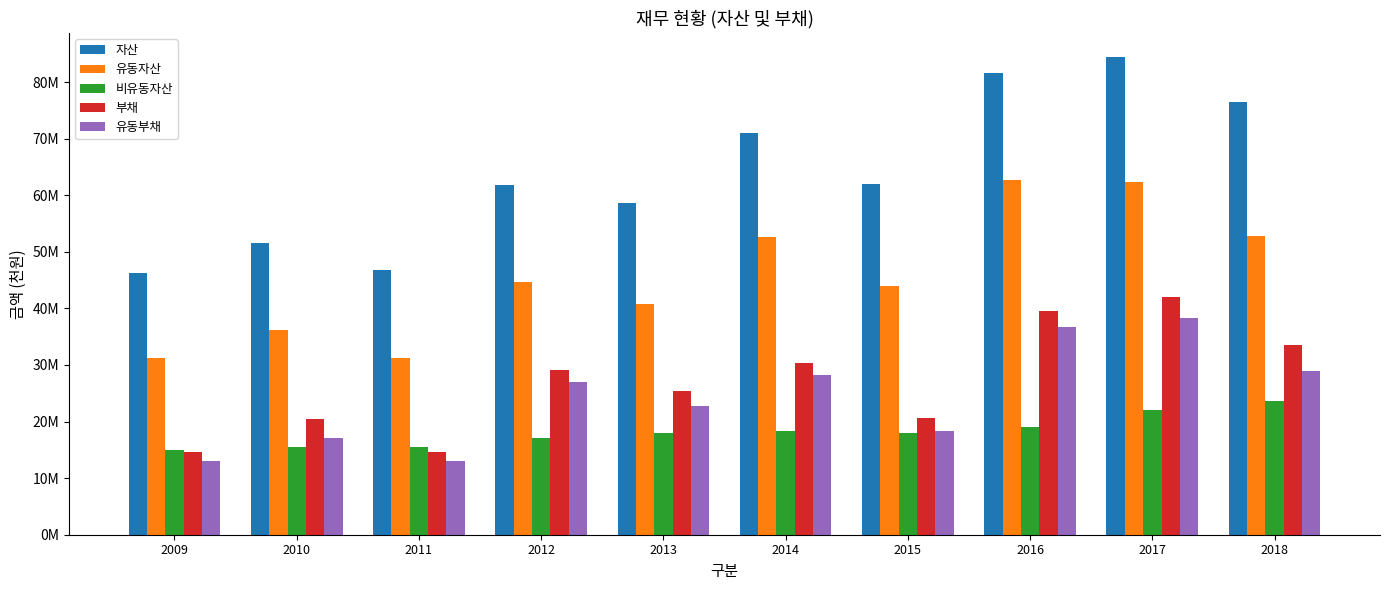

True or false: 자산 has a value of 61784146 at 2012.

True